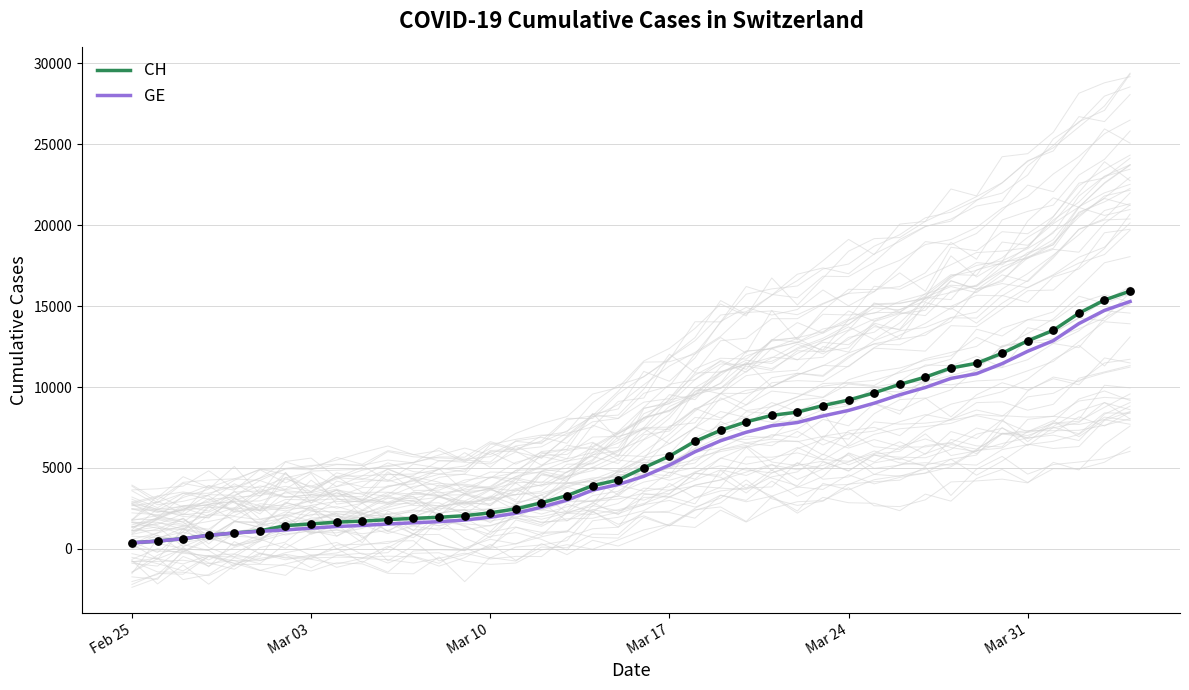

Which series has the widest spread of Y values?

CH